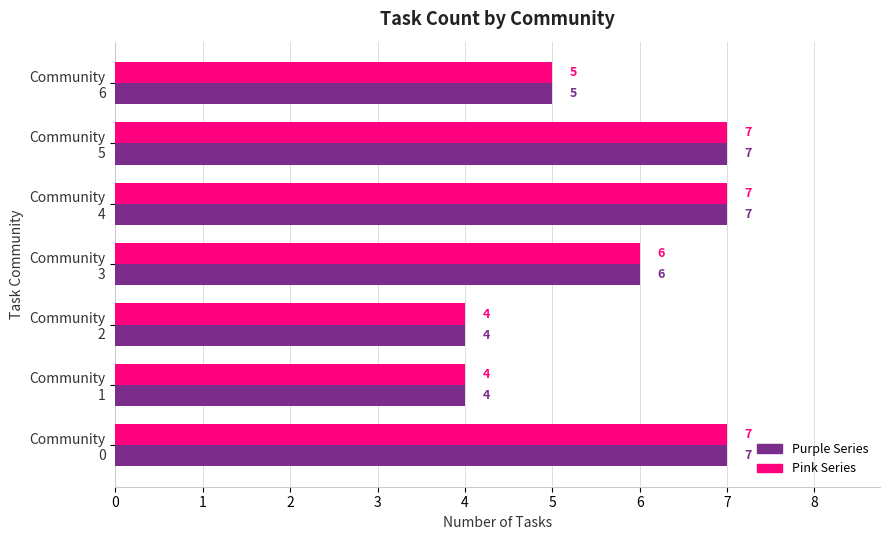

What is the greatest value displayed?

7